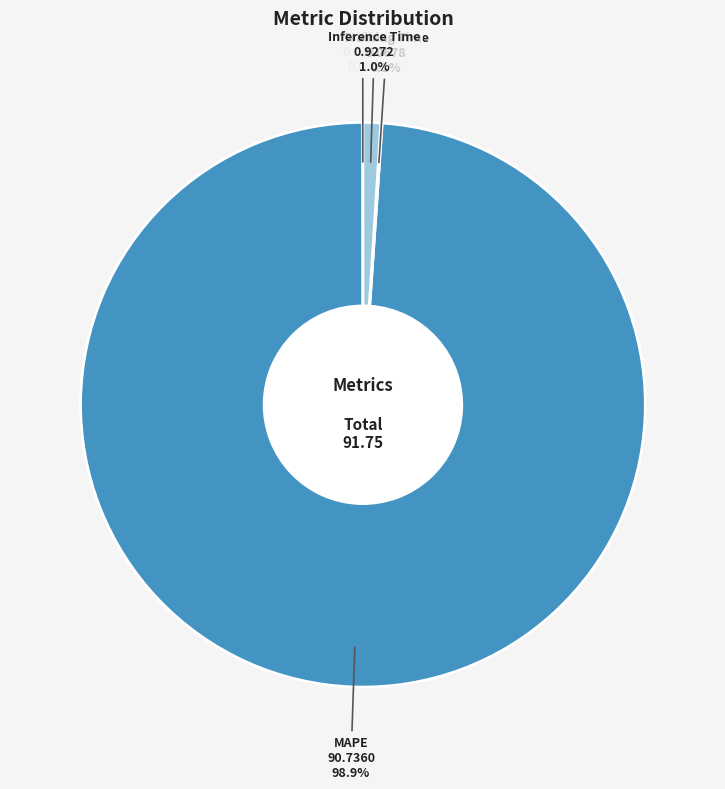

Does MAPE represent more than half of the total?

Yes